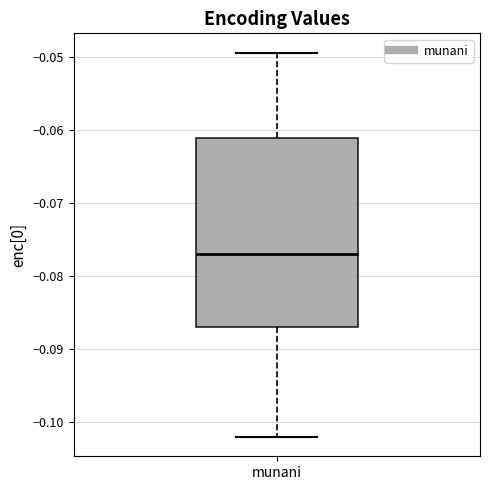

Transcribe this box plot: give where the median line is, the range the box spans, and where the two whiskers end, as read against the y-axis. The values are not printed on the chart, so give them approximately, as read against the axis.

median -0.077, box -0.087 to -0.061, whiskers -0.102 to -0.049